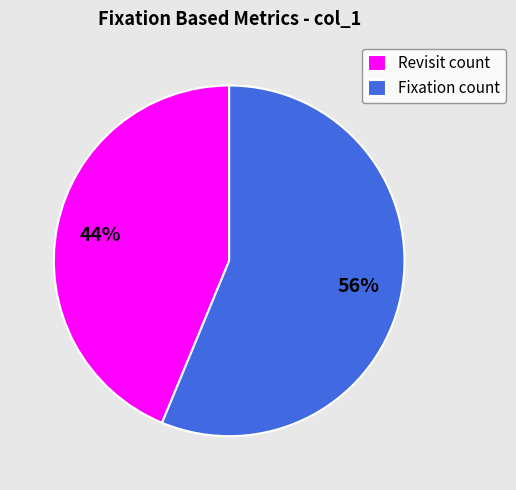

What is the ratio of the value at Revisit count to the value at Fixation count?

0.8